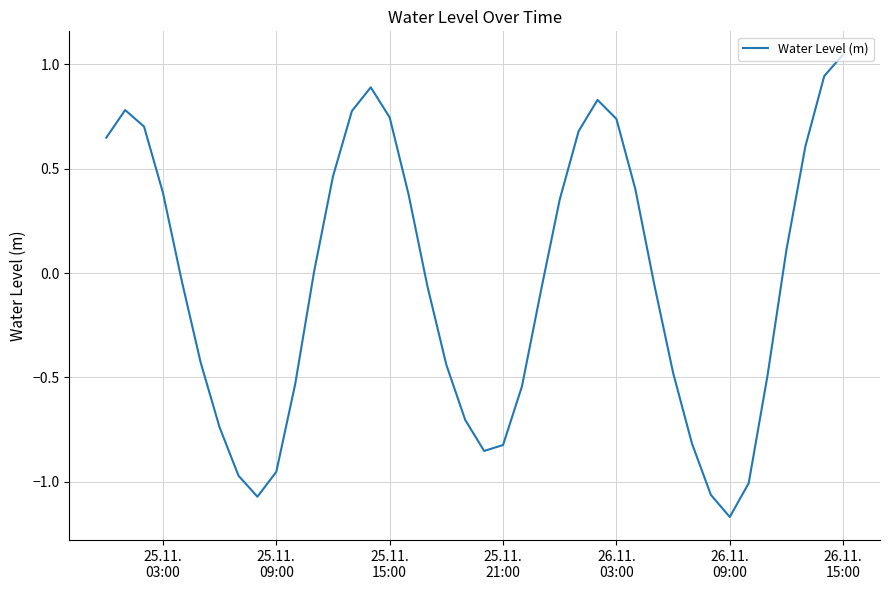

What is the difference between the maximum and minimum values?

2.2